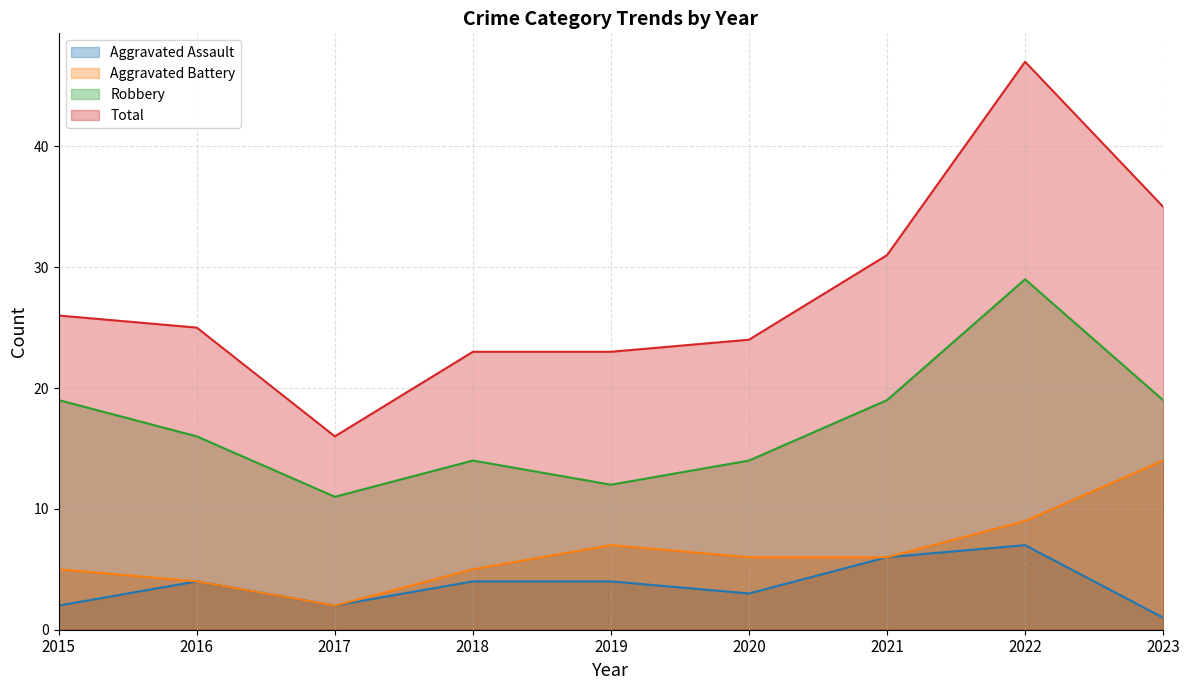

How many lines are shown in the chart?

4